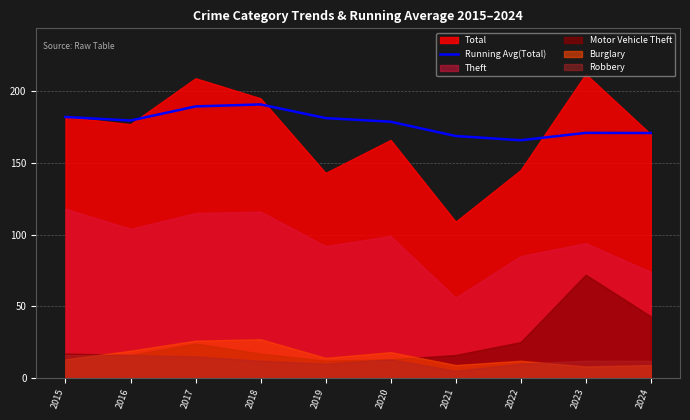

Reading left to right, transcribe all the data shown in this chart.

182.0	179.5	189.3	190.8	181.2	178.7	168.7	165.8	170.9	170.8